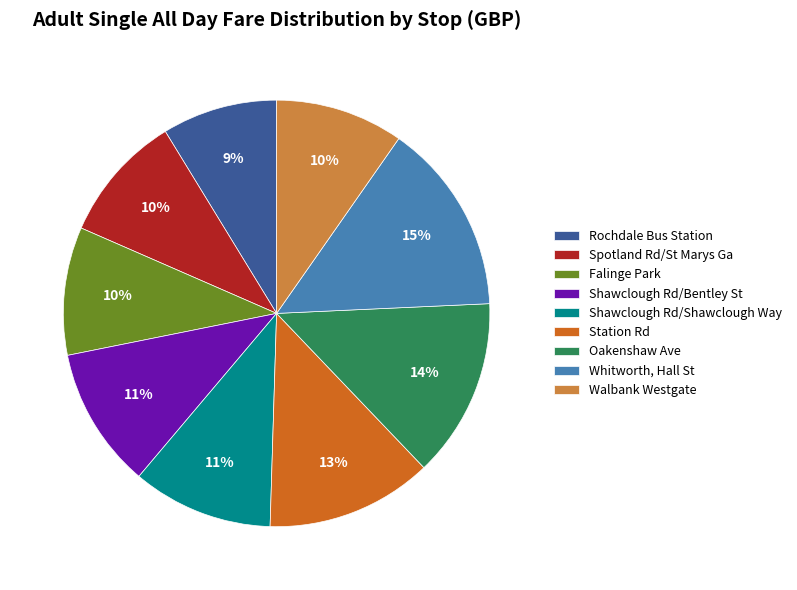

True or false: Station Rd accounts for 13% of the total.

True